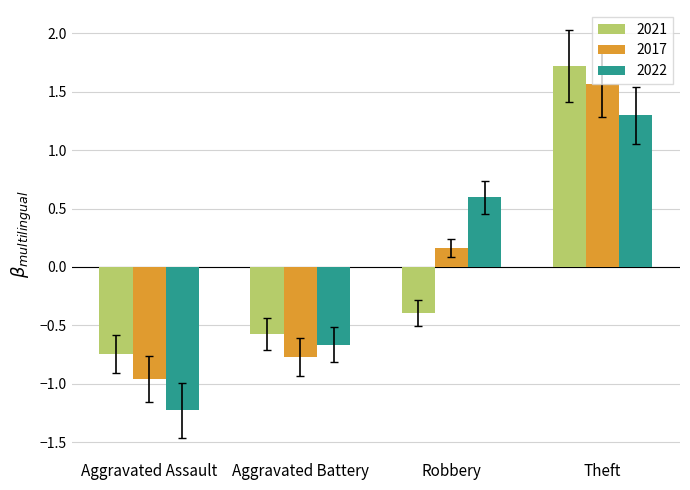

How many bars are there in total?

12